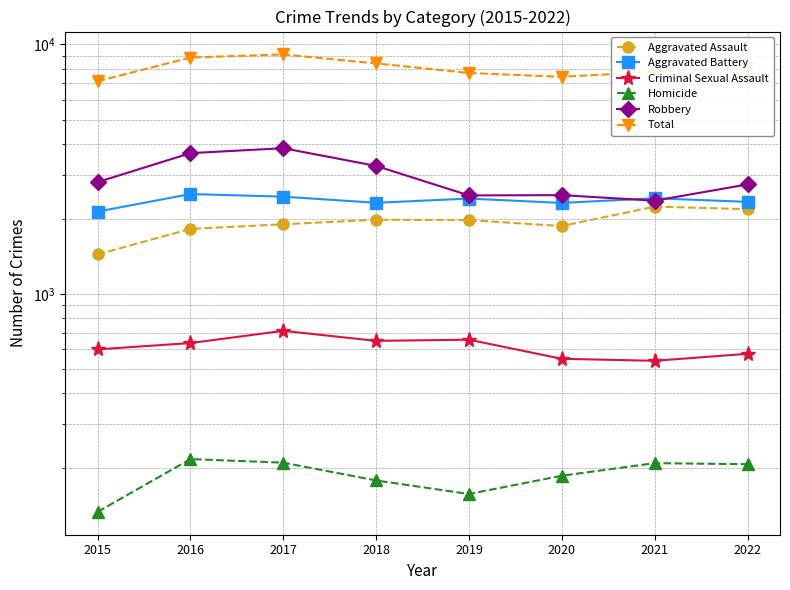

At which label does Homicide first exceed 208?

2016